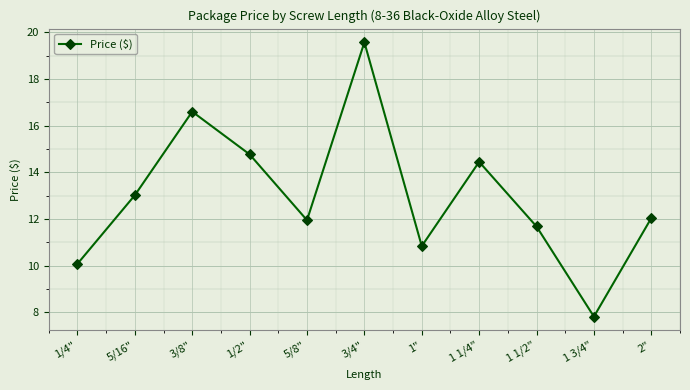

What is the value of the 10th point from the left?

7.8